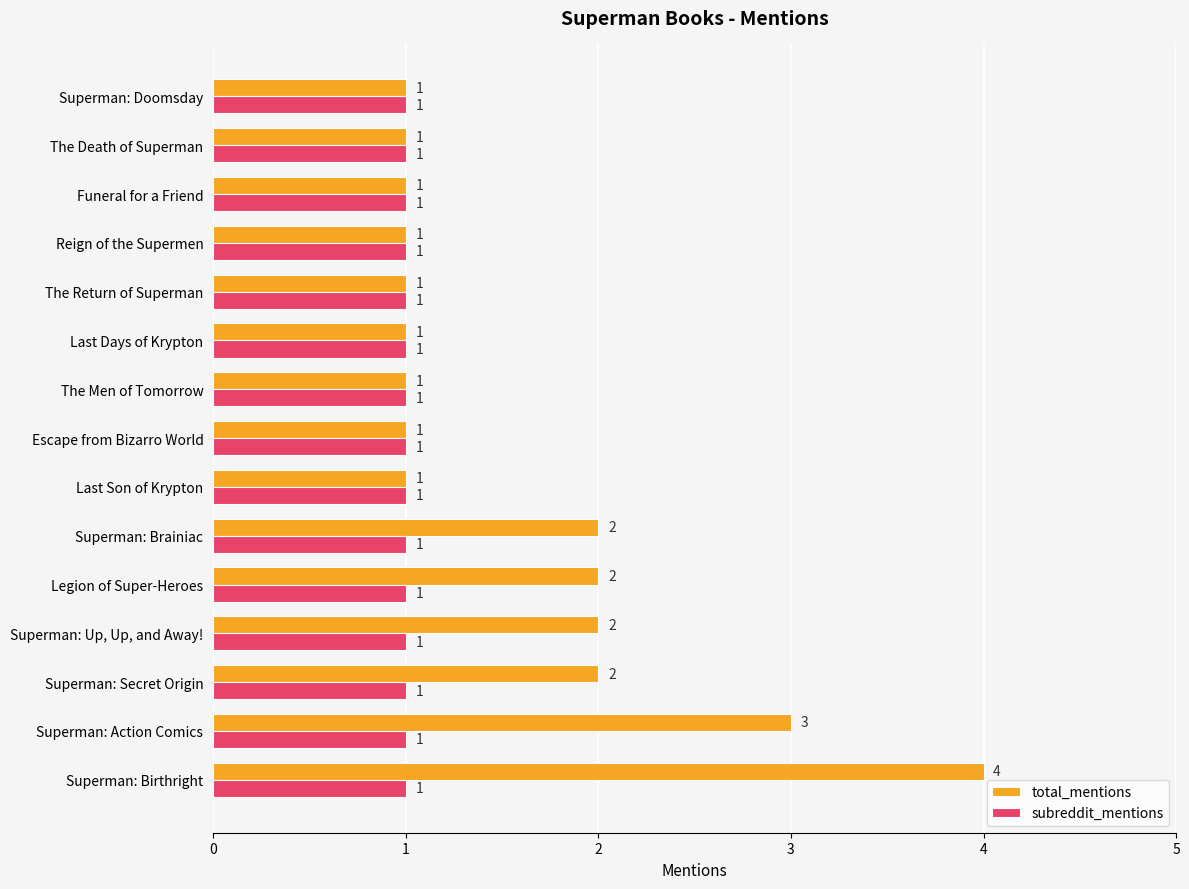

What is the maximum value shown in the chart?

4